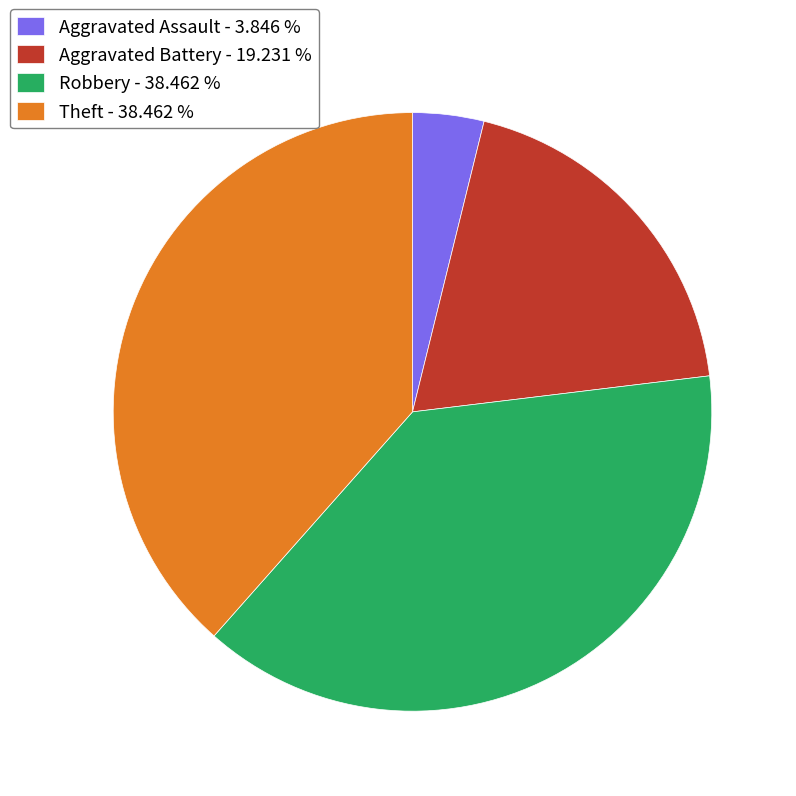

How many segments does this pie chart have?

4